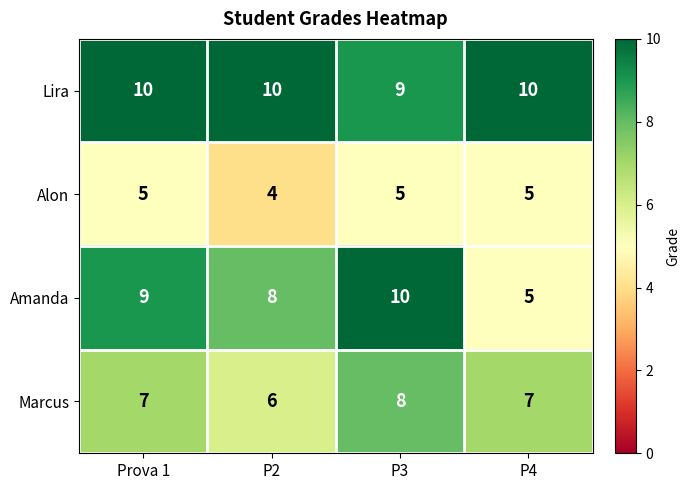

The Alon series shows 5 at Prova 1. True or false?

True